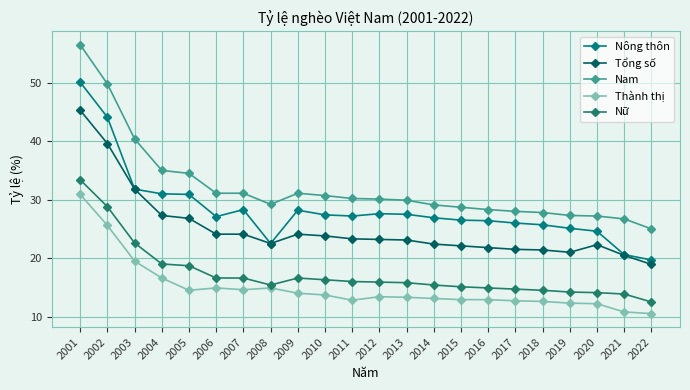

Is the value of Nữ at 2018 greater than the value of Nông thôn at 2013?

No